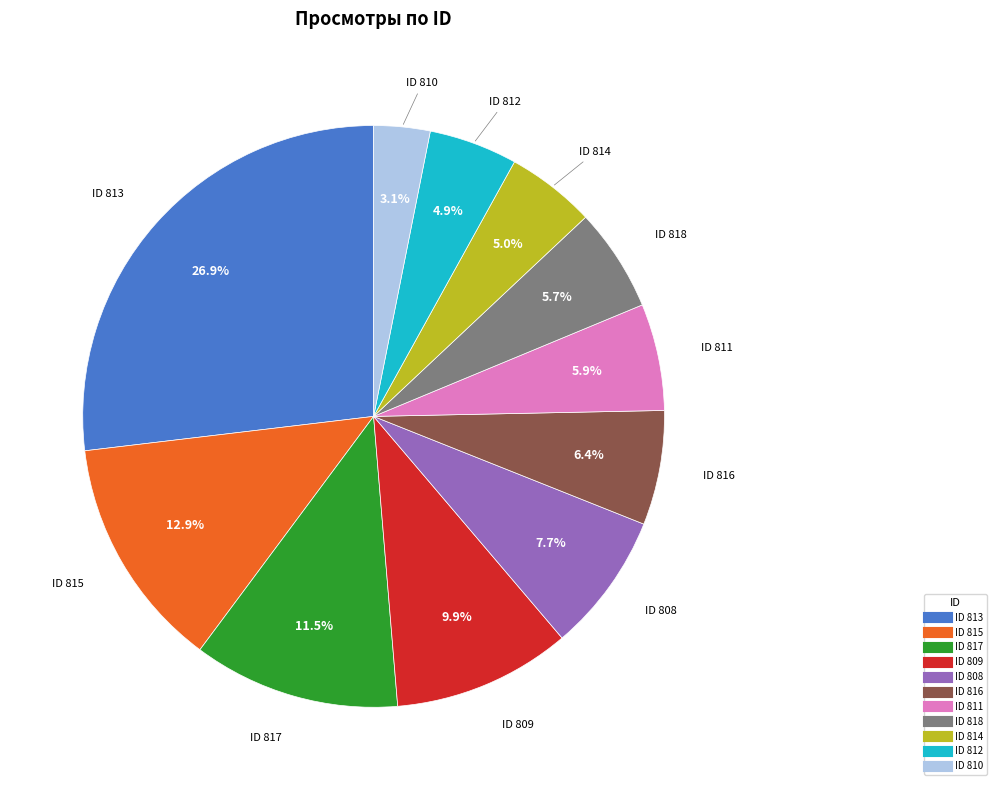

How many slices are in this pie chart?

11